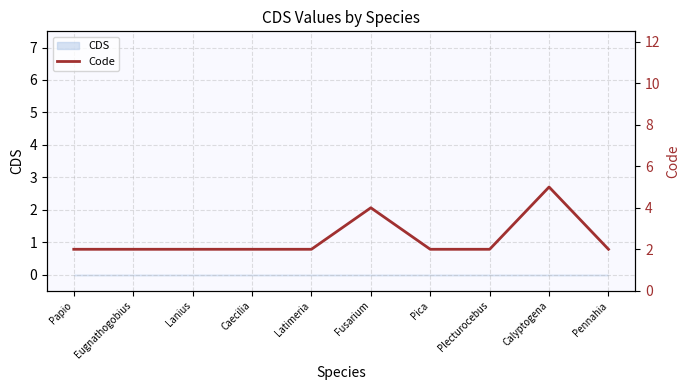

Approximately how many times larger is the value at Pennahia compared to Plecturocebus?

1.0